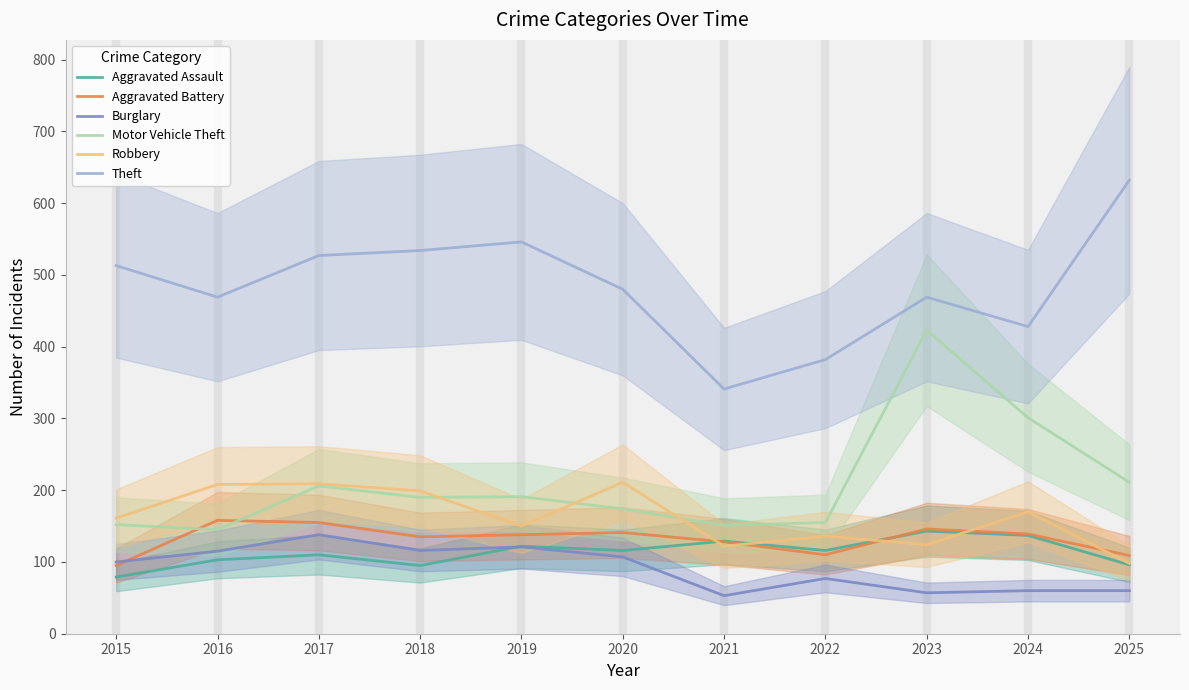

Reading left to right, transcribe all the data shown in this chart.

Aggravated Assault: 79	103	110	95	122	116	129	116	143	137	96
Aggravated Battery: 95	158	155	135	138	141	128	110	146	139	109
Burglary: 100	115	138	116	121	107	53	77	57	60	60
Motor Vehicle Theft: 152	145	206	190	191	174	151	155	423	301	211
Robbery: 161	208	209	199	150	211	122	136	124	170	98
Theft: 513	469	527	534	546	480	341	382	469	428	632